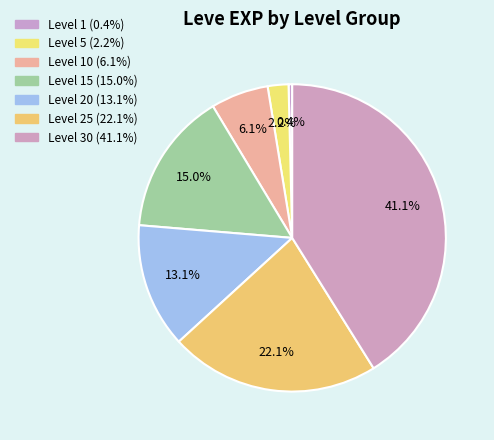

How many segments does this pie chart have?

7